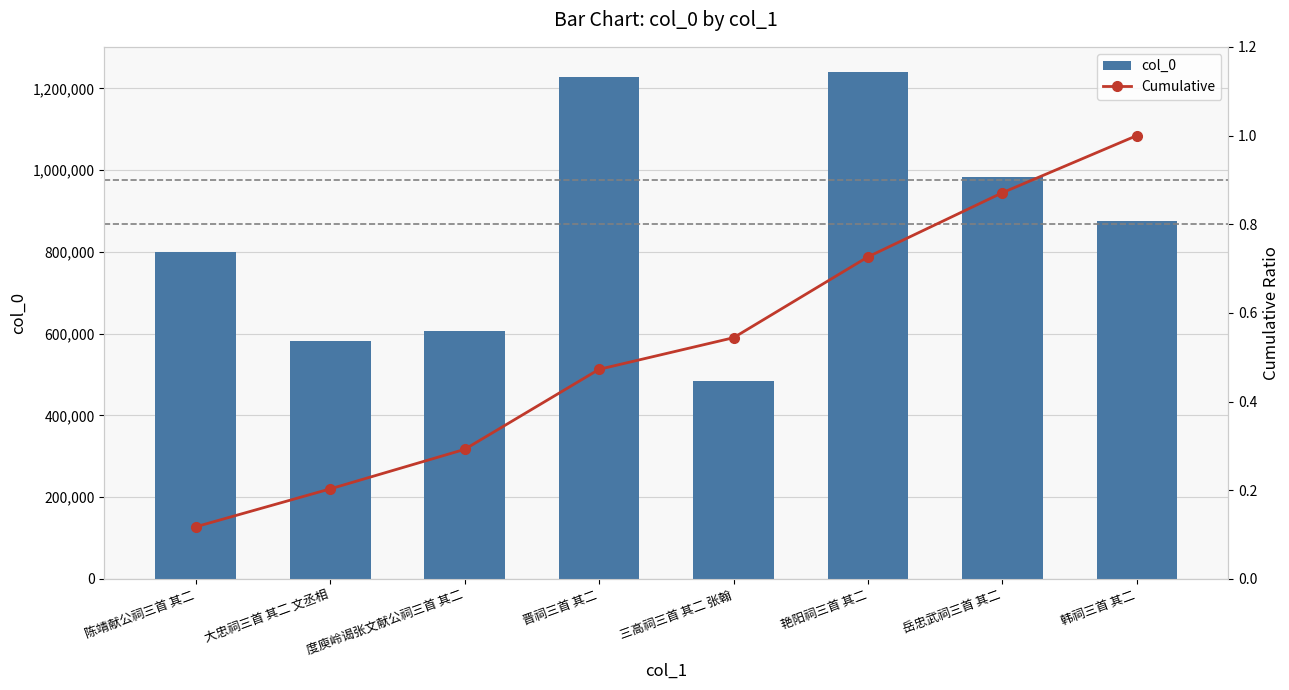

What is the sum of the Cumulative values at 大忠祠三首 其二 文丞相 and 岳忠武祠三首 其二?

1.1